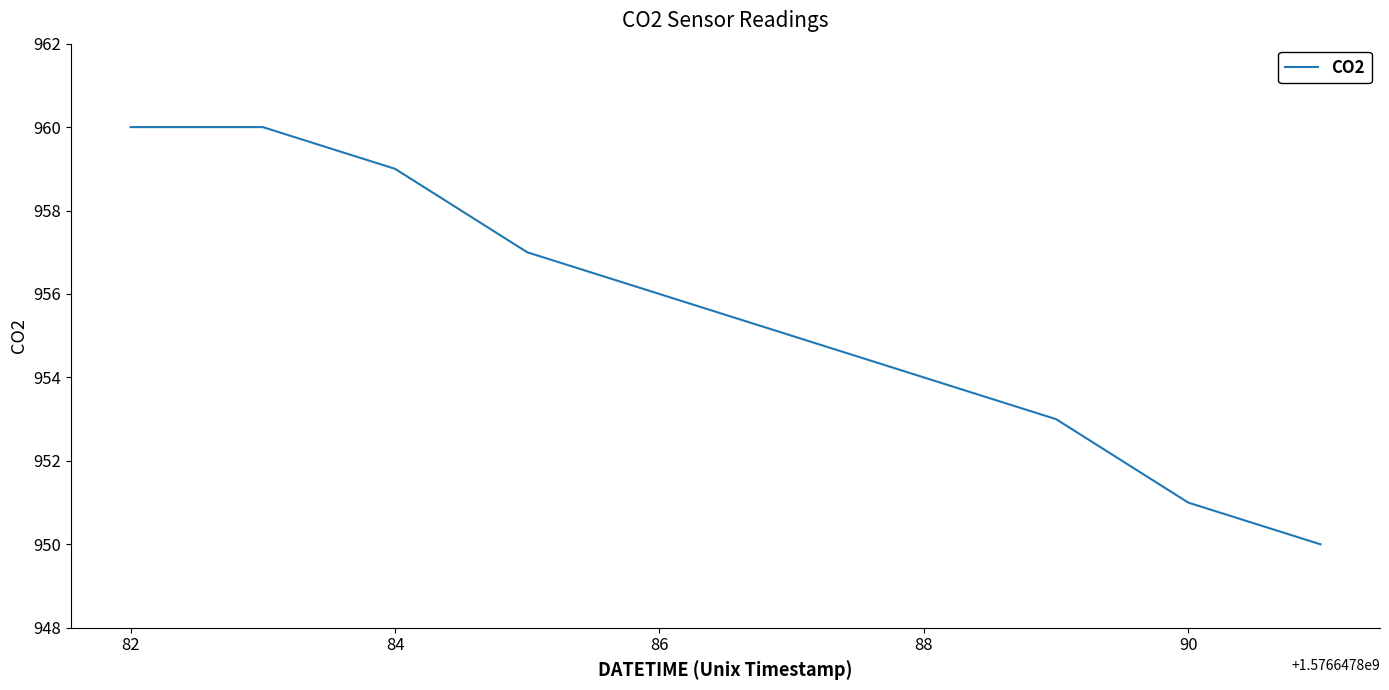

What is the greatest value displayed?

960